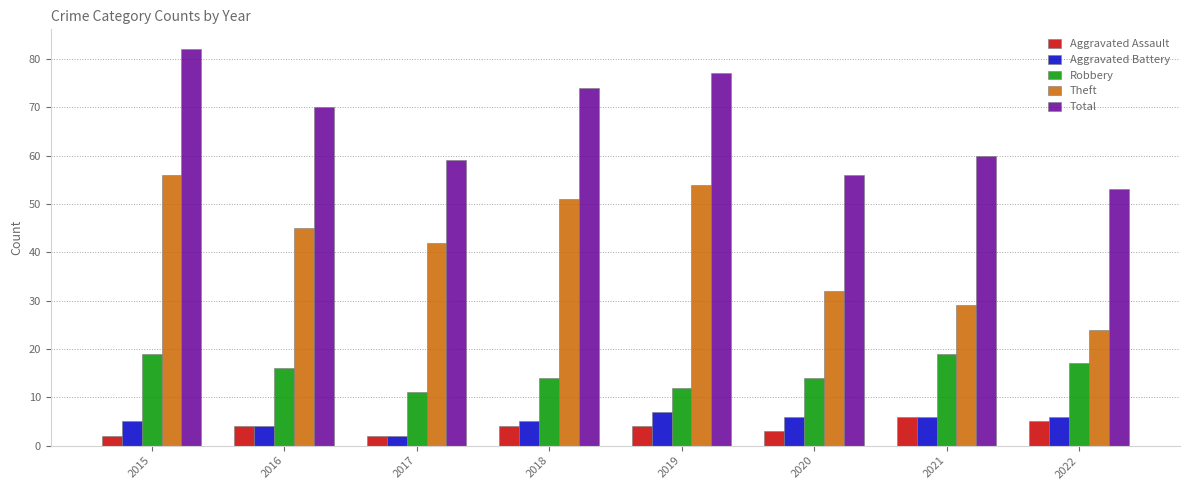

At which label does Total first exceed 70?

2015